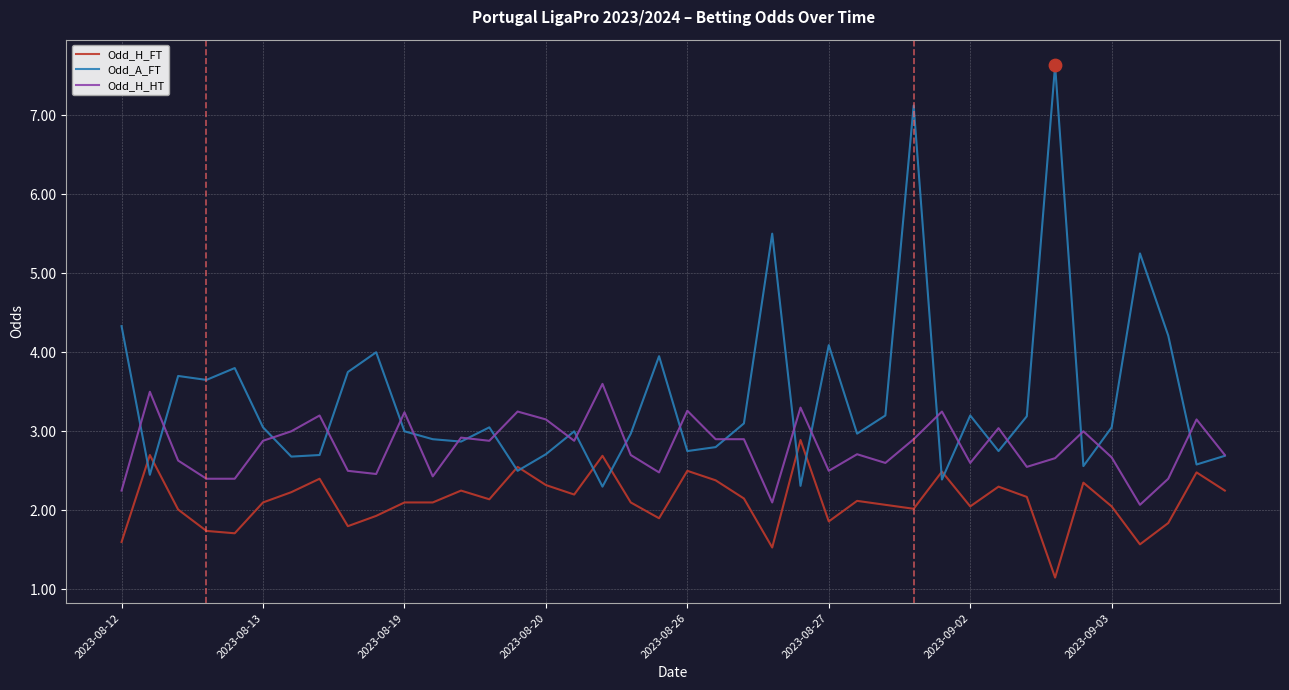

Which series has the widest spread of values?

Odd_A_FT